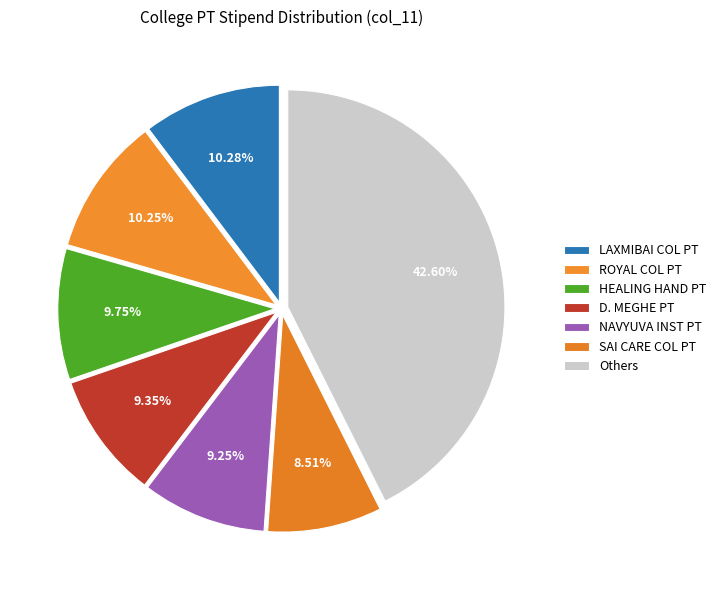

True or false: NAVYUVA INST PT accounts for 15% of the total.

False